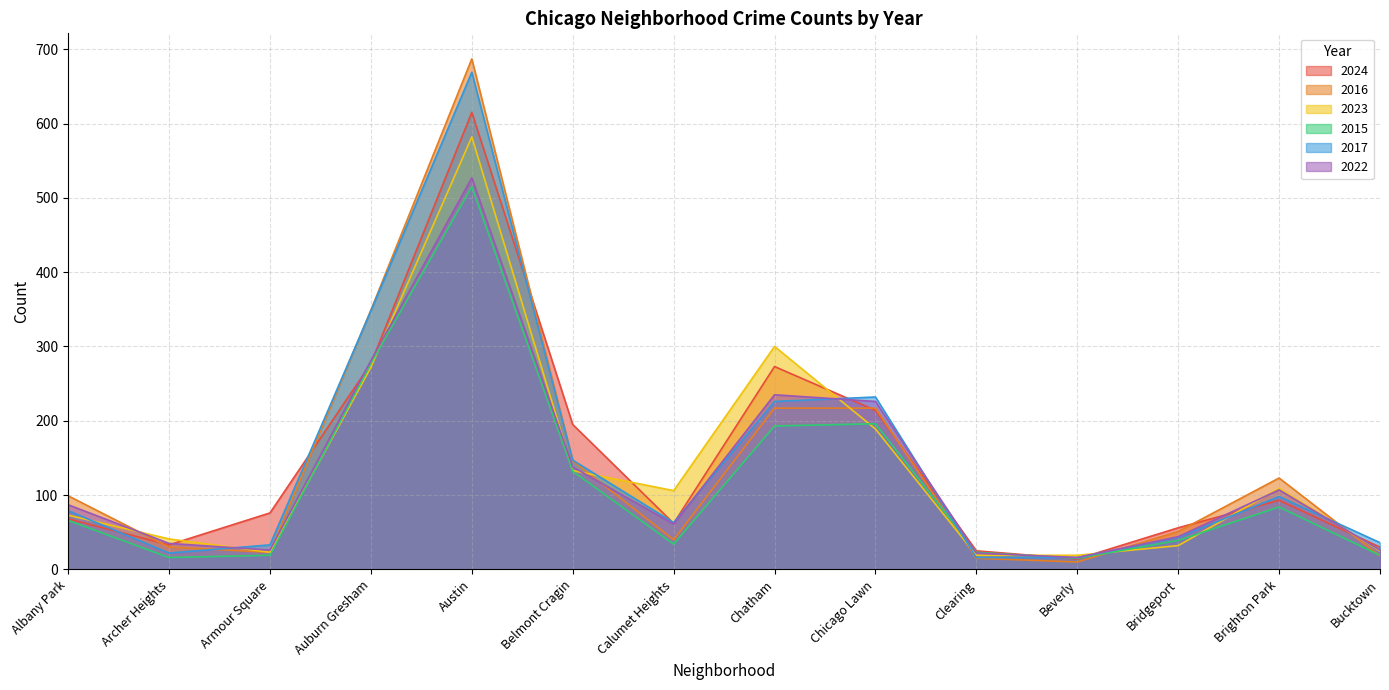

What is the sum of the 2022 values at Beverly and Auburn Gresham?

297